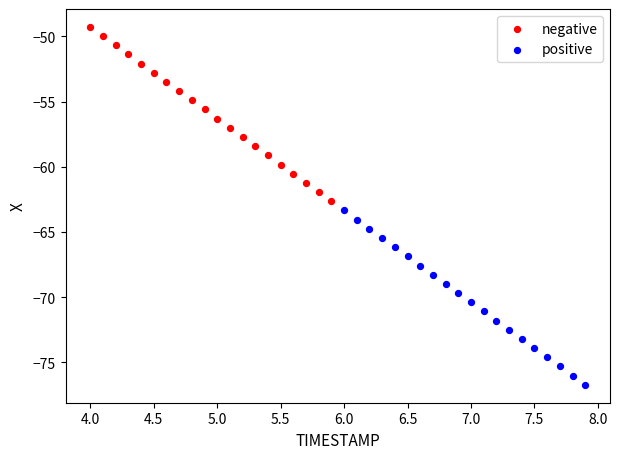

Which series contains the lowest Y value?

positive